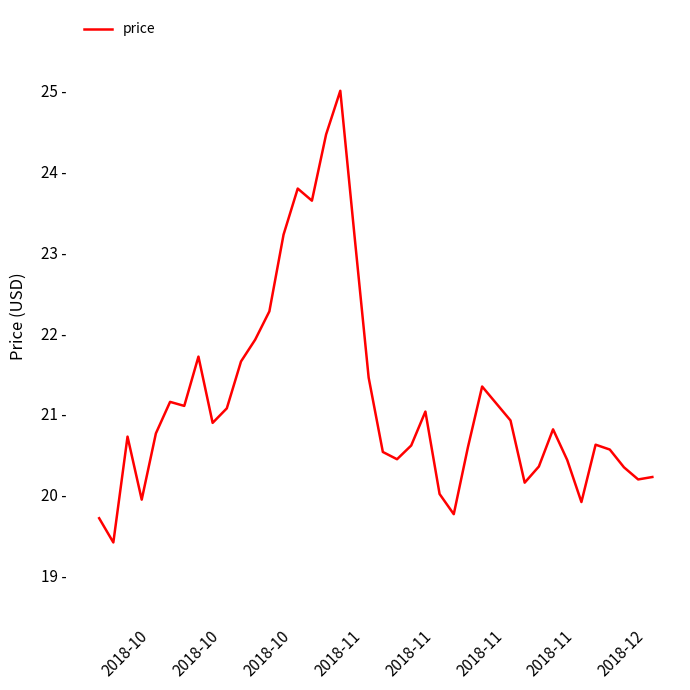

What is the greatest value displayed?

25.0